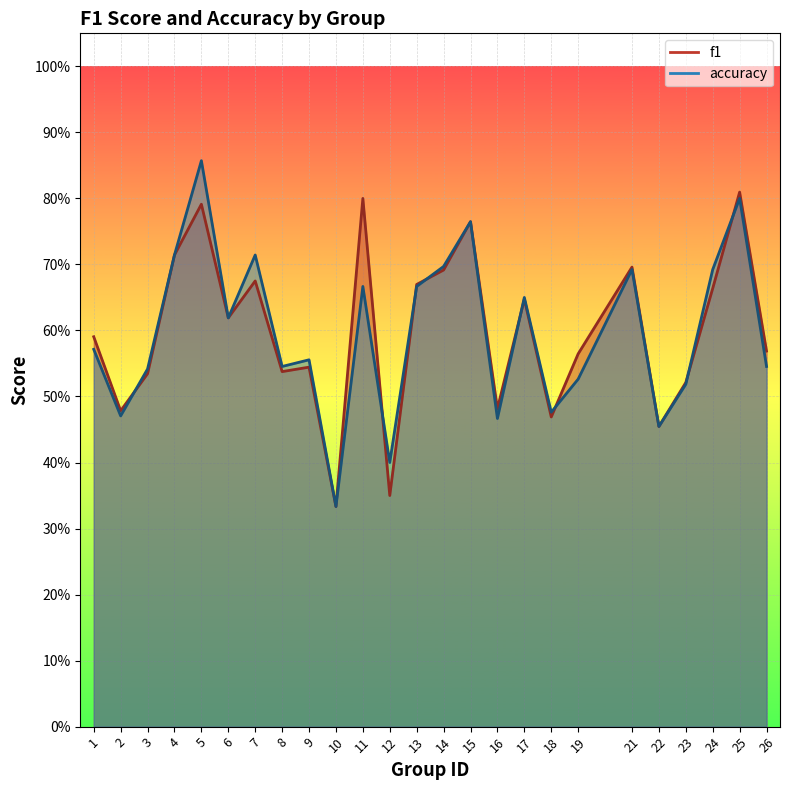

How many interior local peaks does the f1 series have?

8